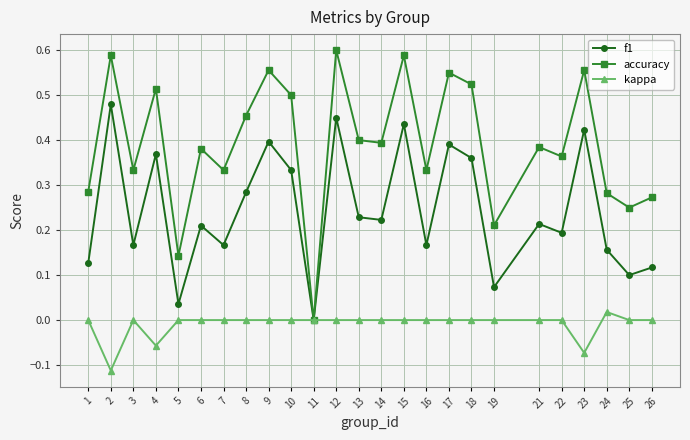

List the series in order of their overall mean, lowest first.

kappa, f1, accuracy